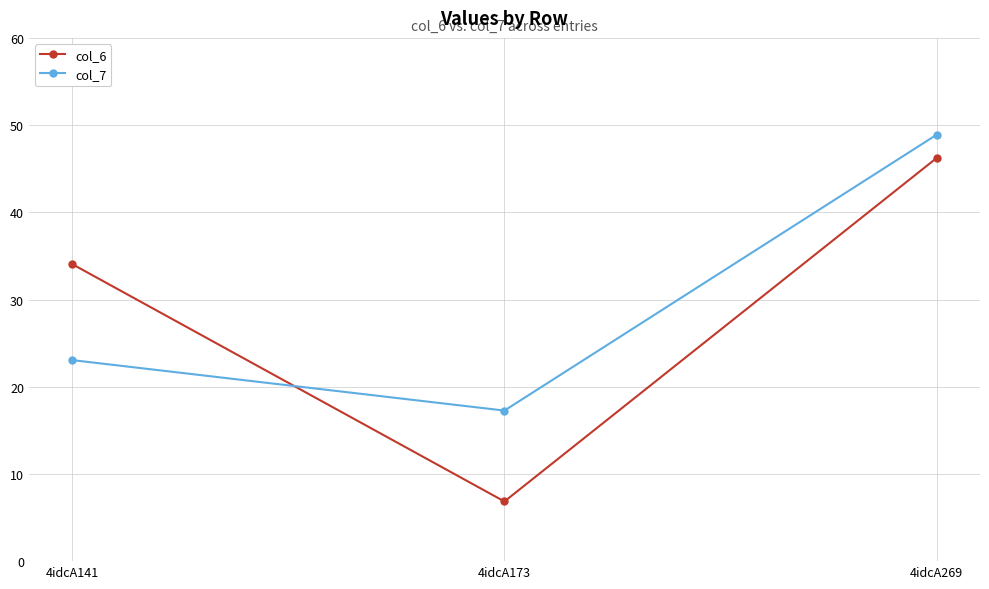

What is the value of the col_7 point at the 1st from the left?

23.1